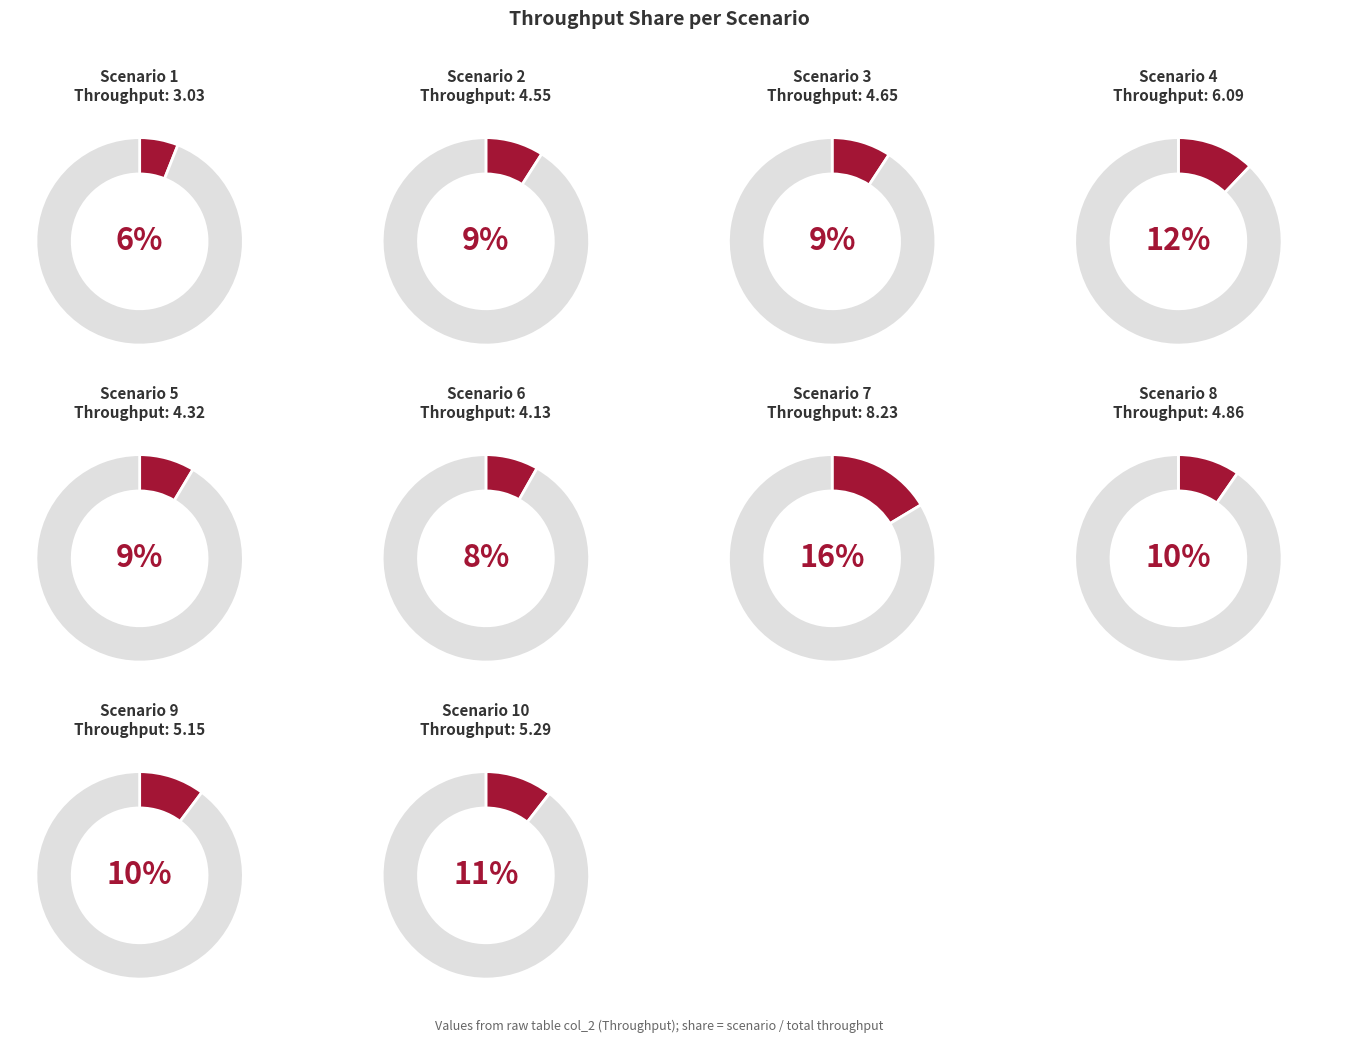

How much of the chart is everything except 2?

91.0%